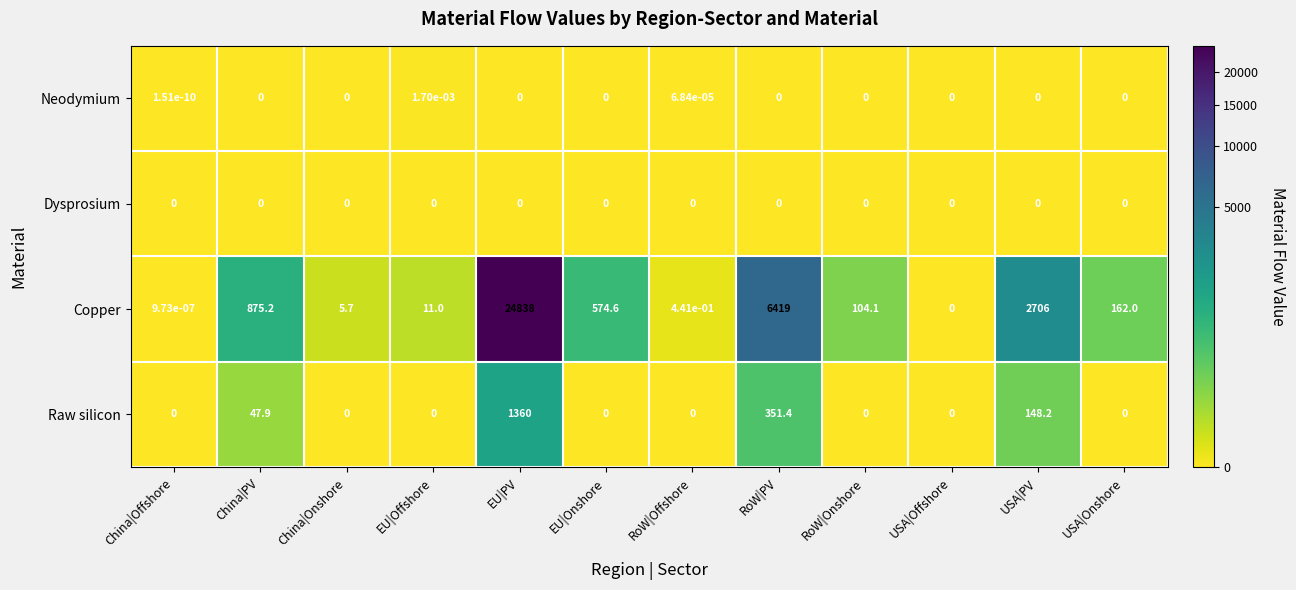

The value of Neodymium at China|Onshore is 0.0. True or false?

True